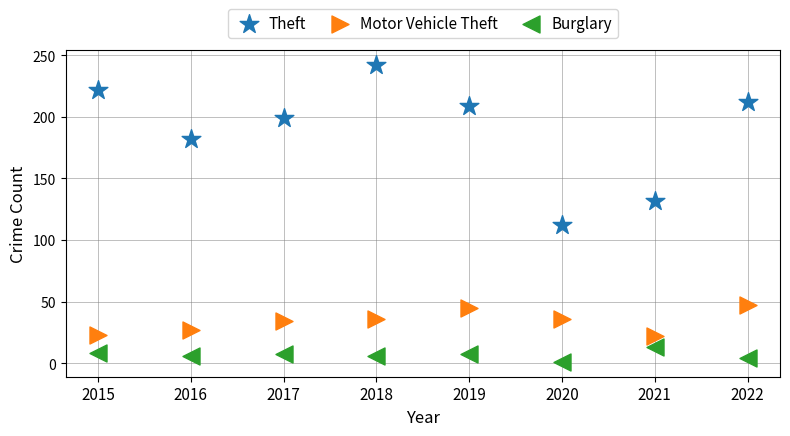

Which series contains the highest Y value?

Theft